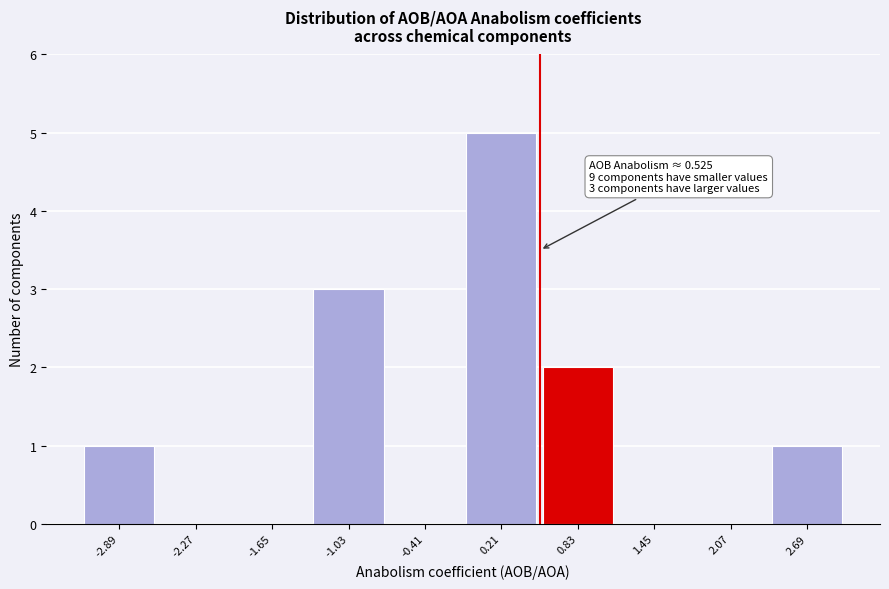

Over which range of the x-axis is the bar tallest?

-0.10 to 0.52